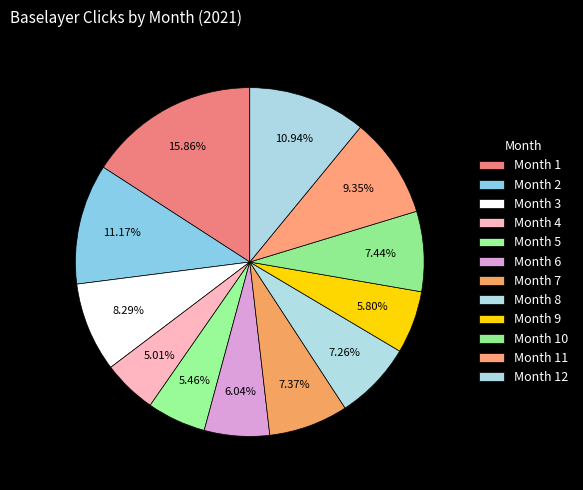

Does any single category account for the majority?

No